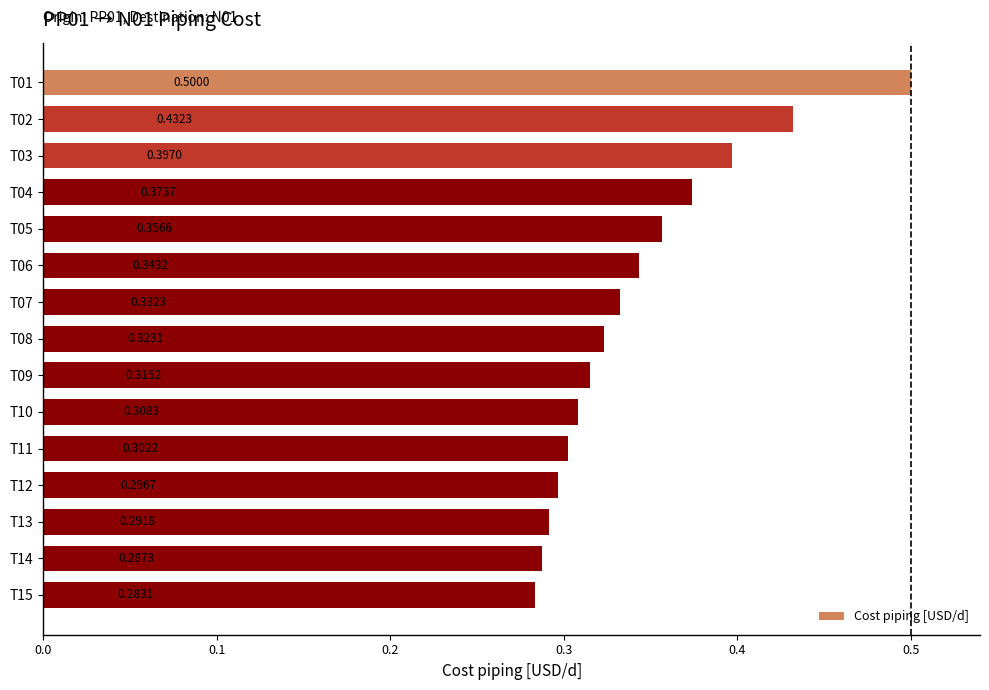

What is the sum of all values?

5.1